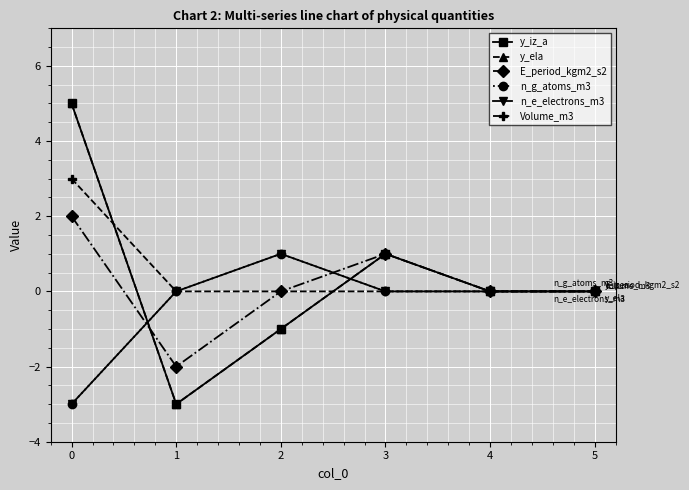

What is the value of the n_e_electrons_m3 point at the 3rd from the left?

1